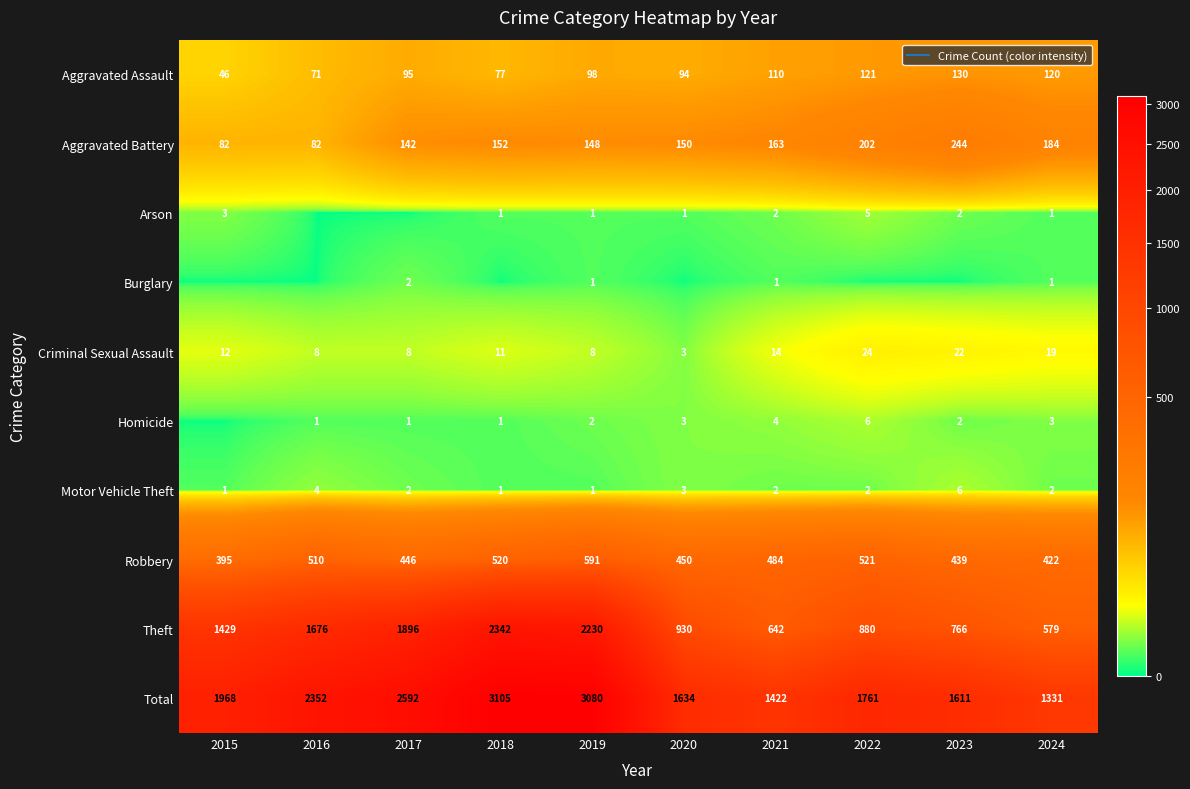

True or false: Homicide has a value of 1 at 2017.

False